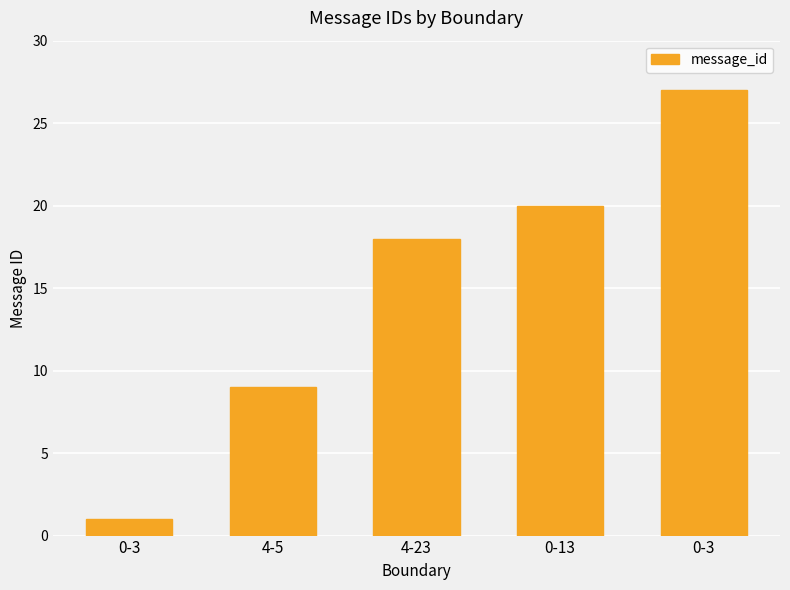

The chart shows a value of 2 at 0-3. True or false?

False